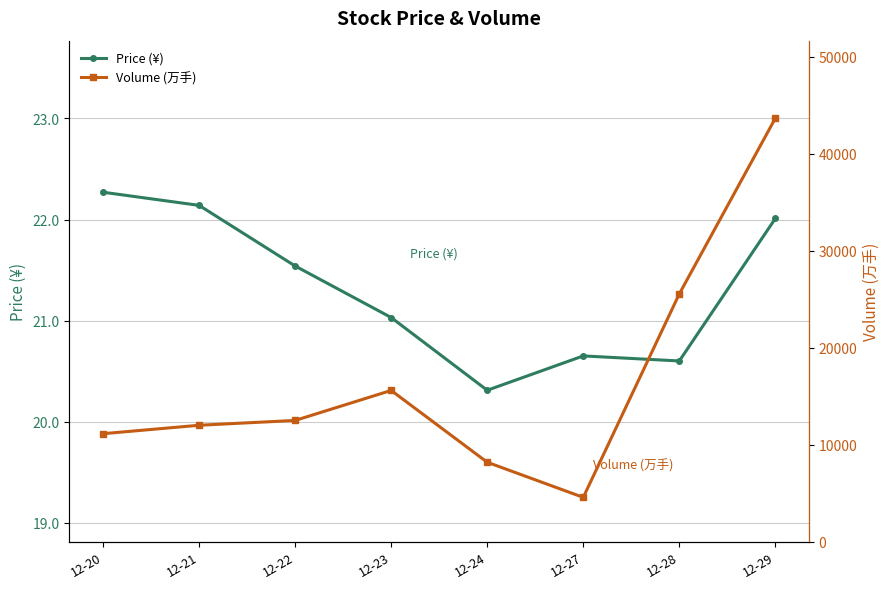

What is the average value of the Price (¥) series?

21.3